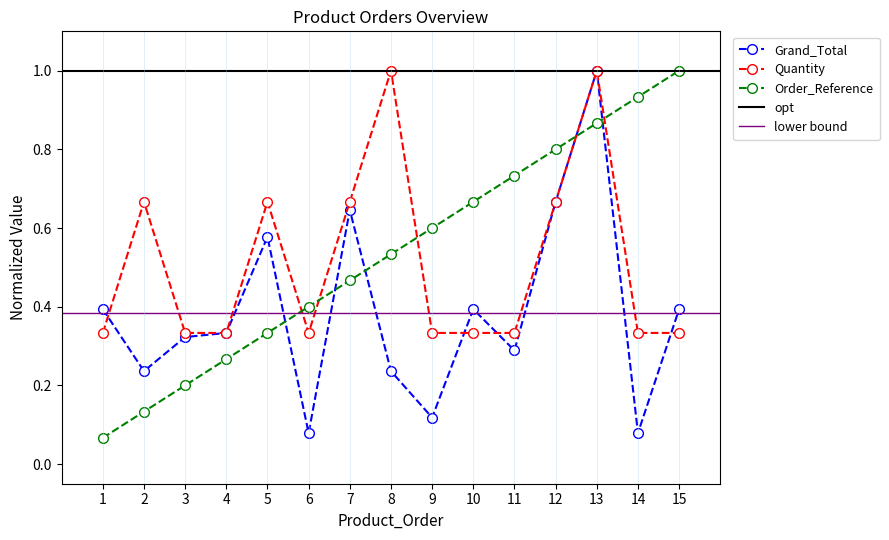

Which label corresponds to the largest value in the chart?

13